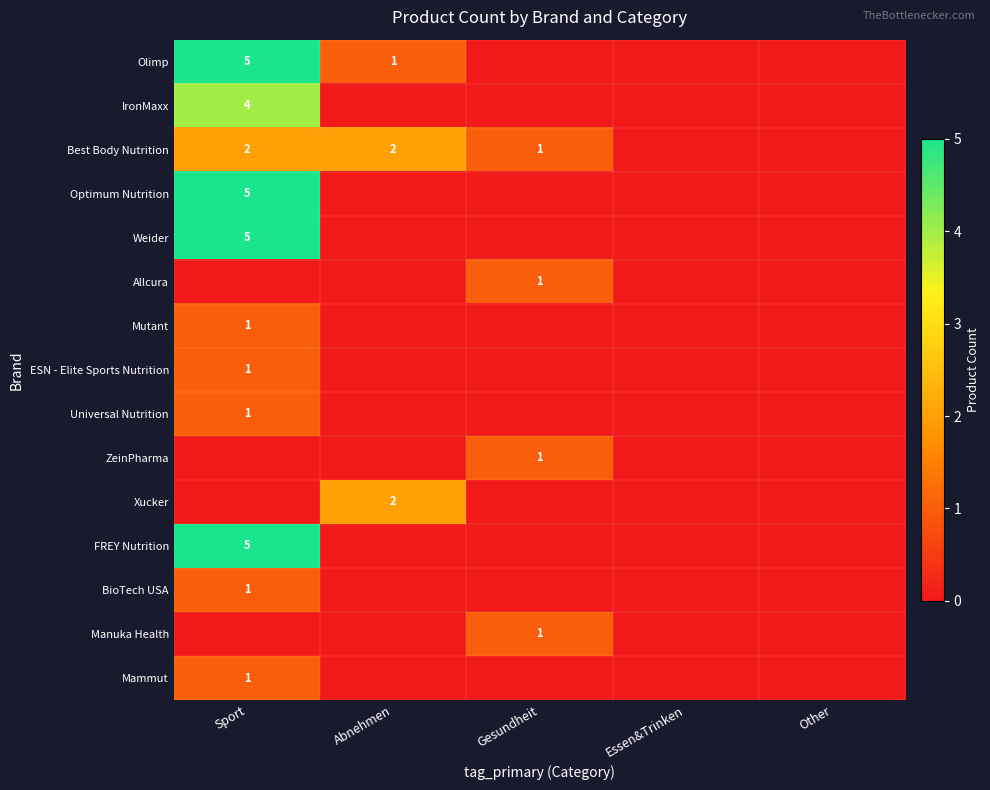

True or false: ESN - Elite Sports Nutrition has a value of 0 at Other.

True